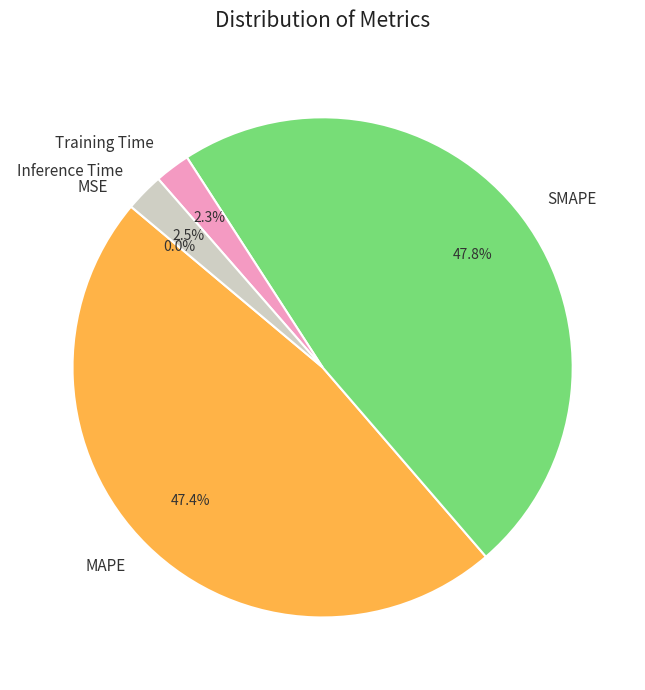

Is MAPE the majority of the pie?

No